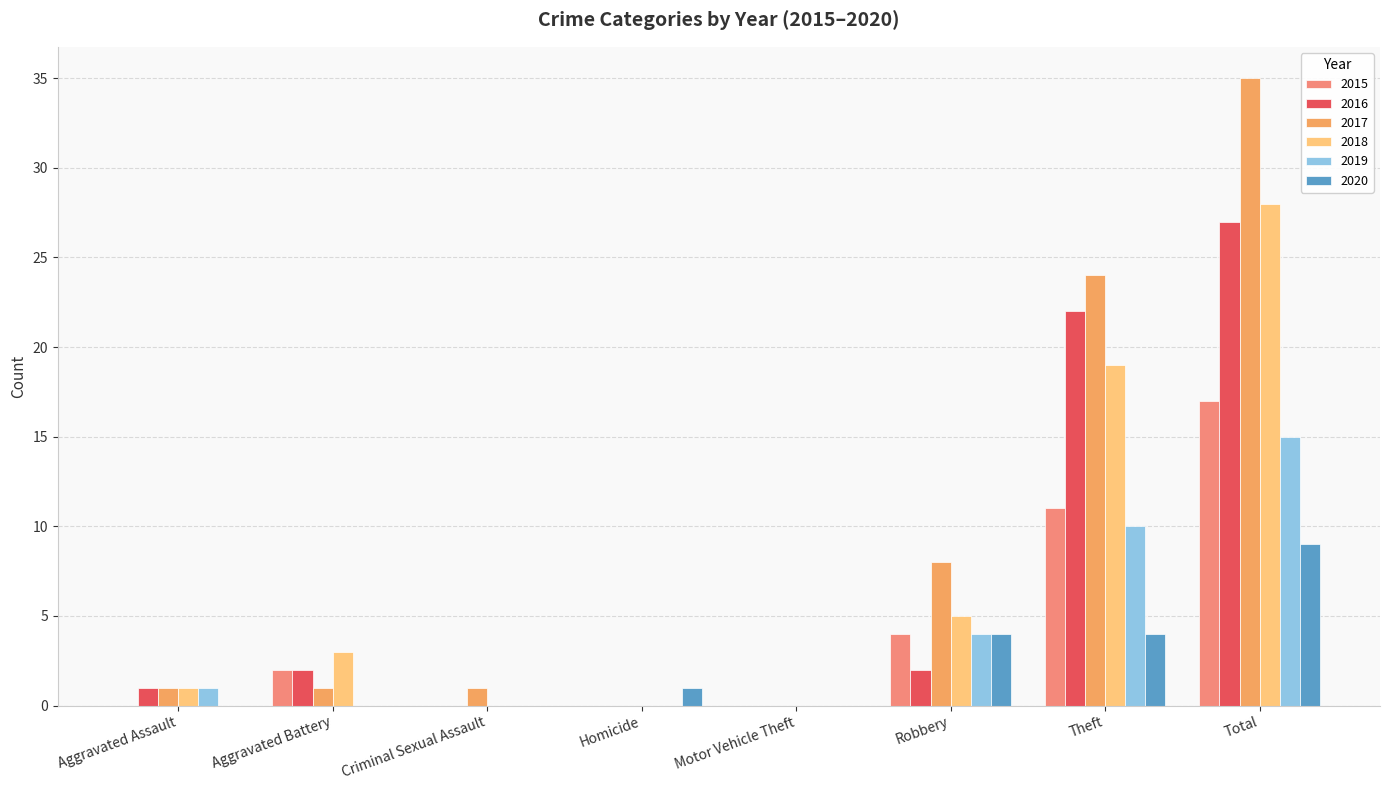

At Aggravated Assault, list the series in order from largest to smallest.

2016, 2017, 2018, 2019, 2015, 2020